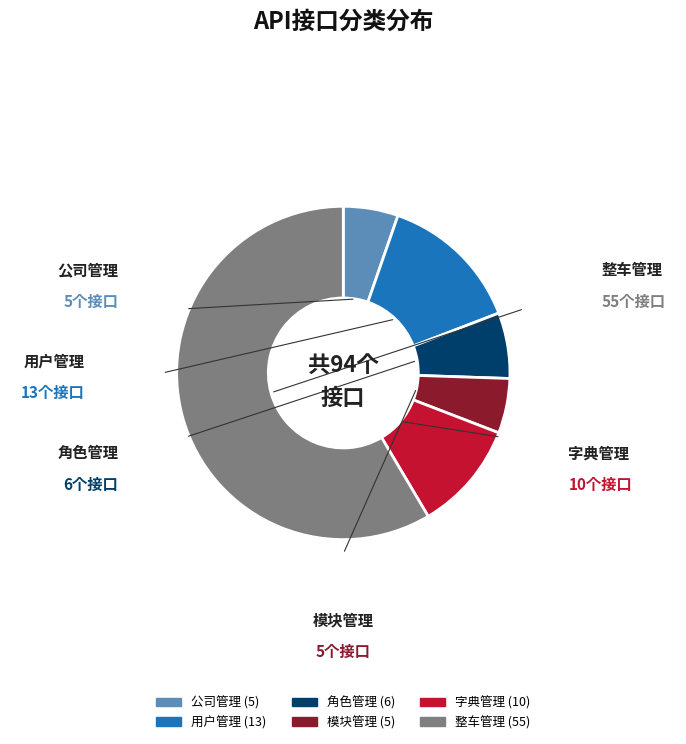

Do 角色管理 and 模块管理 together represent more than half of the pie?

No